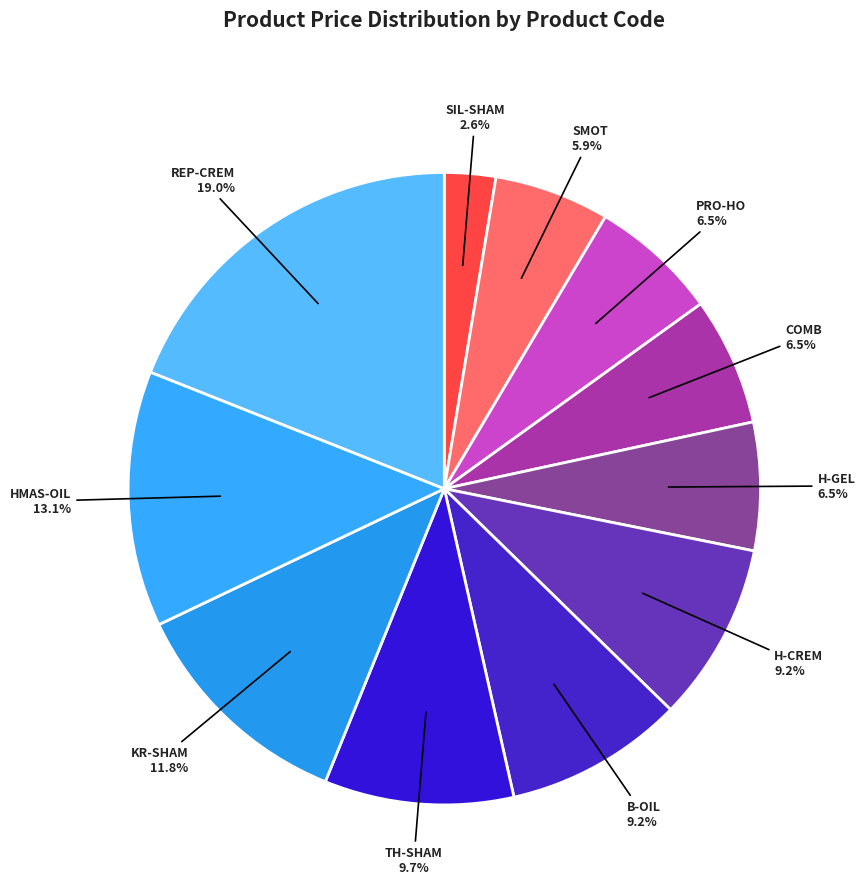

Is it true that REP-CREM is 19% of the pie?

True